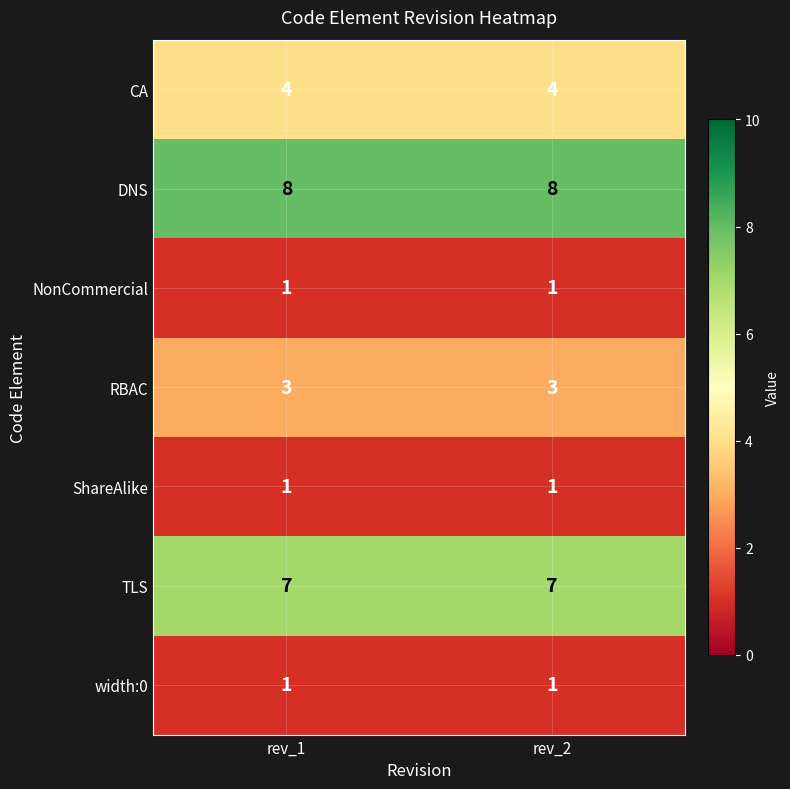

The CA series shows 1 at rev_2. True or false?

False